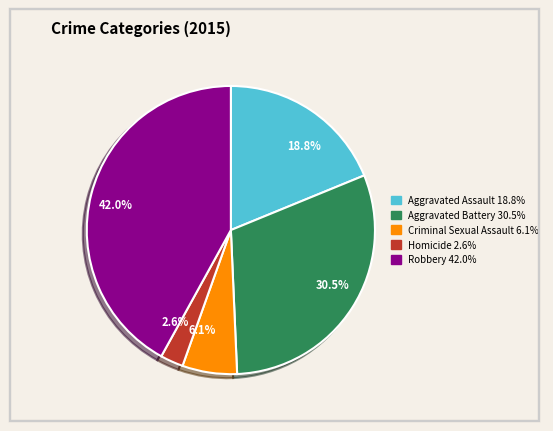

Rank the categories by value from lowest to highest.

2.6%, 6.1%, 18.8%, 30.5%, 42.0%